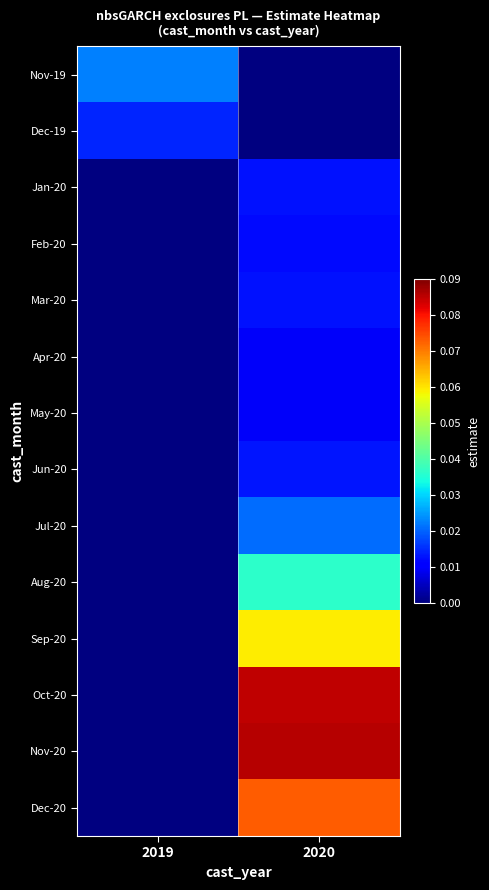

What is the maximum value shown in the chart?

0.1